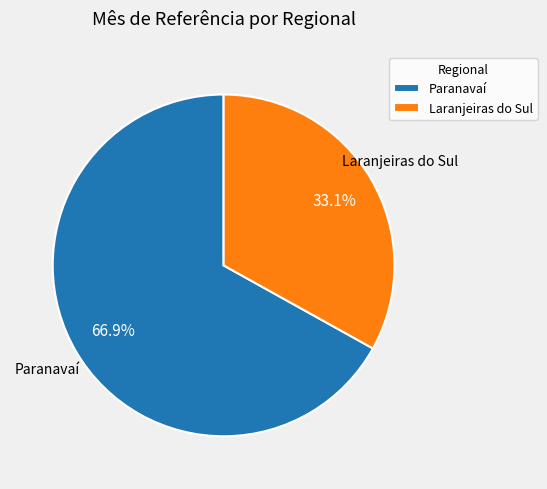

Does Paranavaí account for over 50% of the chart?

Yes